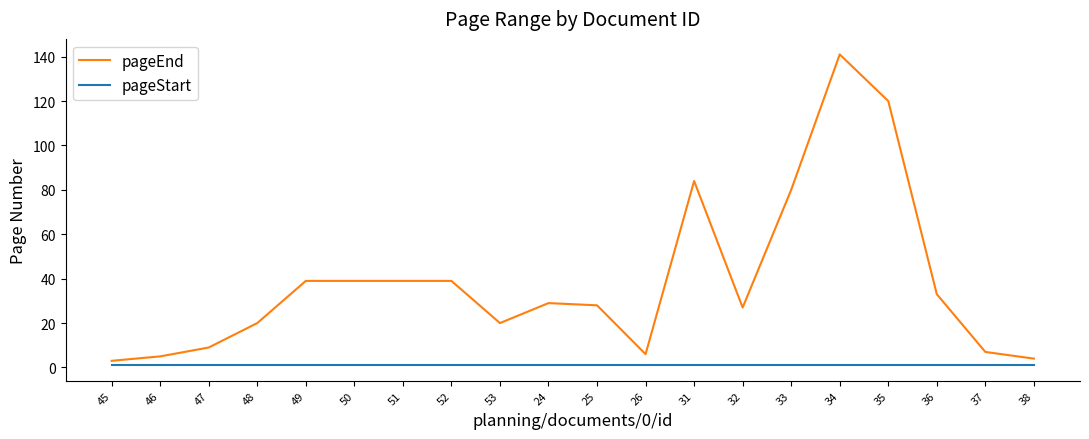

What are all the series names shown in the legend?

pageEnd, pageStart